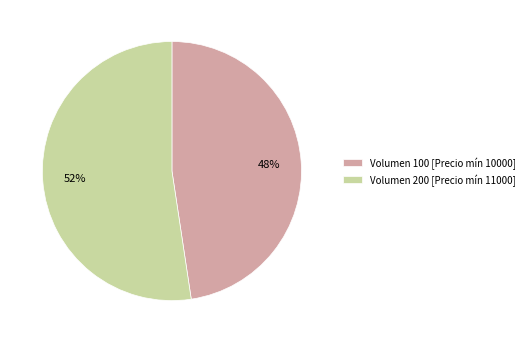

How many slices are in this pie chart?

2